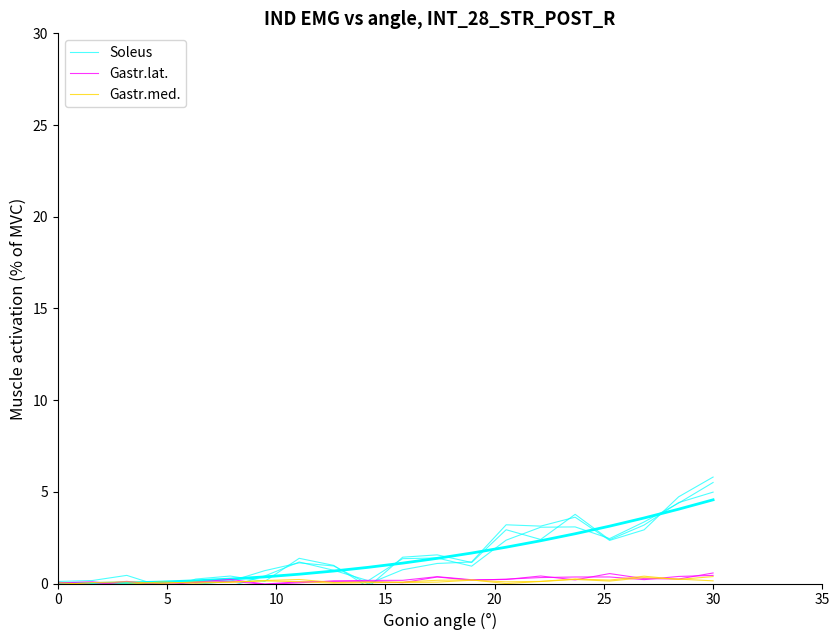

At how many categories does at least one series exceed 2?

7